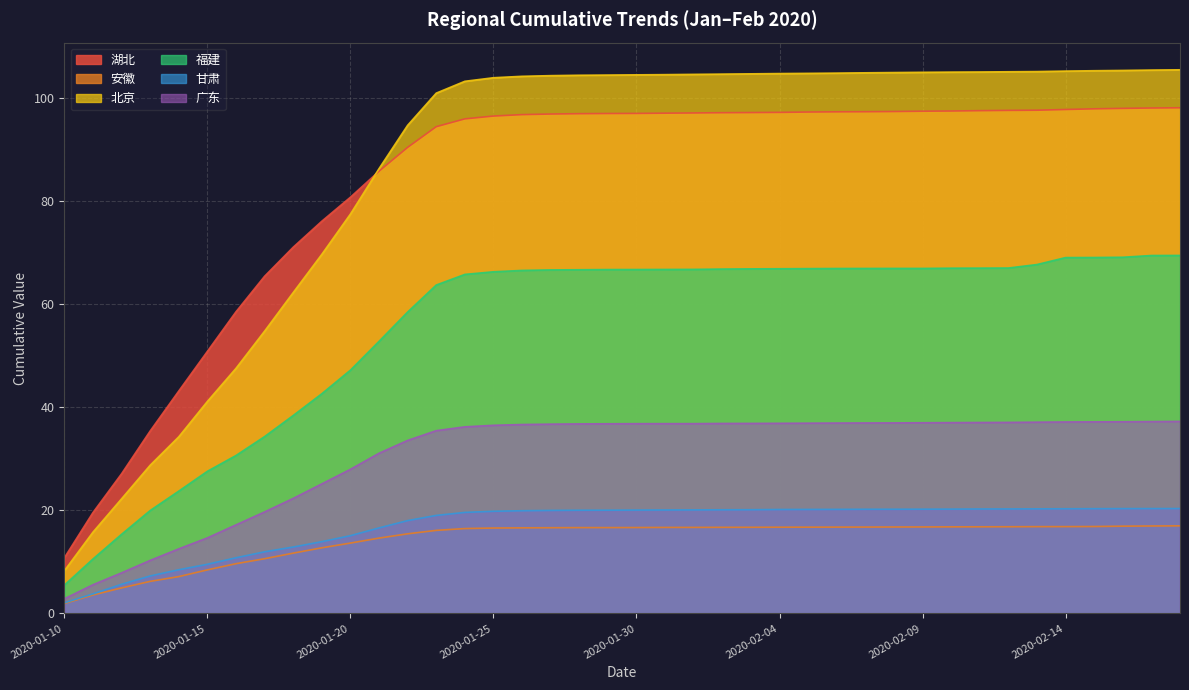

Between 2020-02-12 and 2020-01-19, which is larger?

2020-02-12